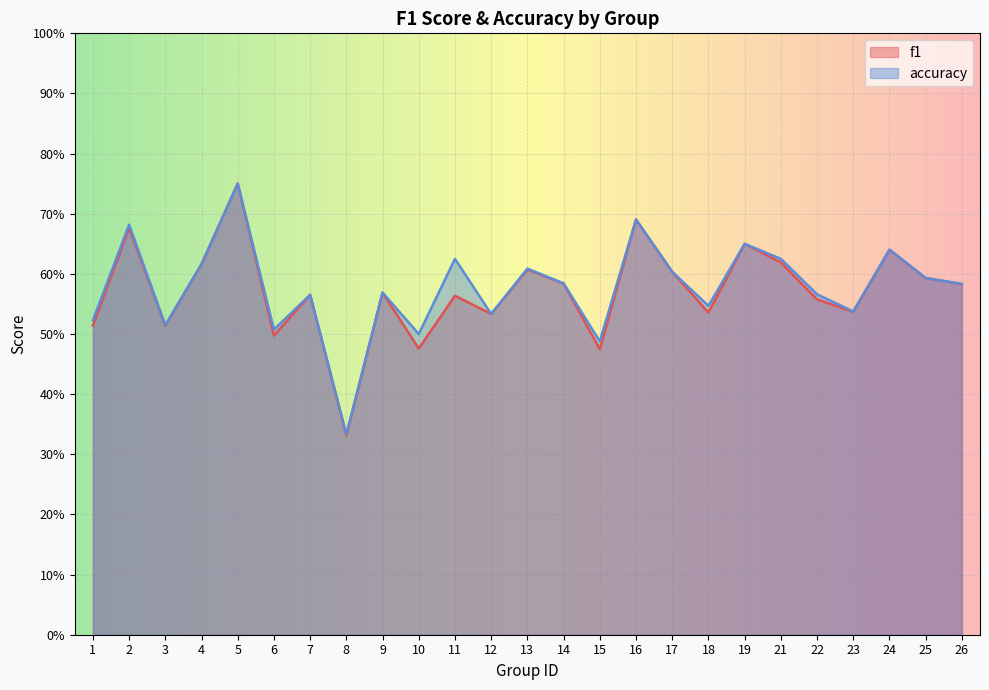

At 7, list the series in order from smallest to largest.

f1, accuracy